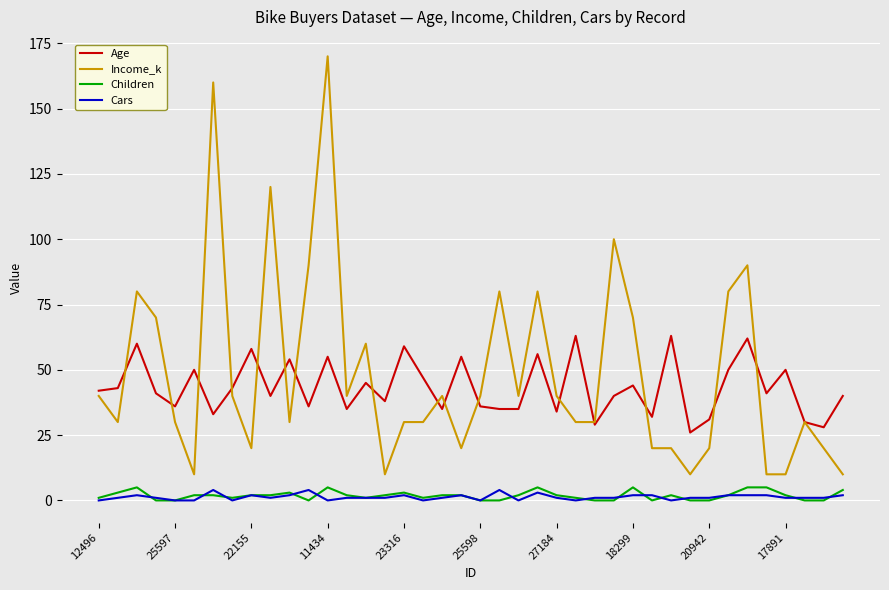

What is the sum of all Age values?

1730